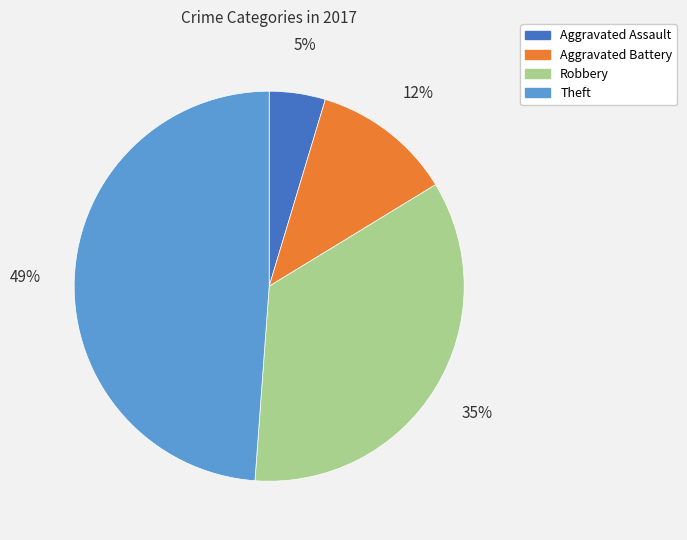

Does Aggravated Battery represent more than half of the total?

No